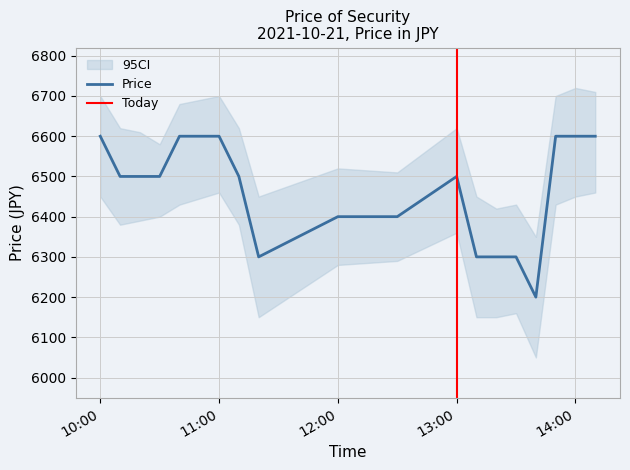

What is the lowest value of the Price series?

6200